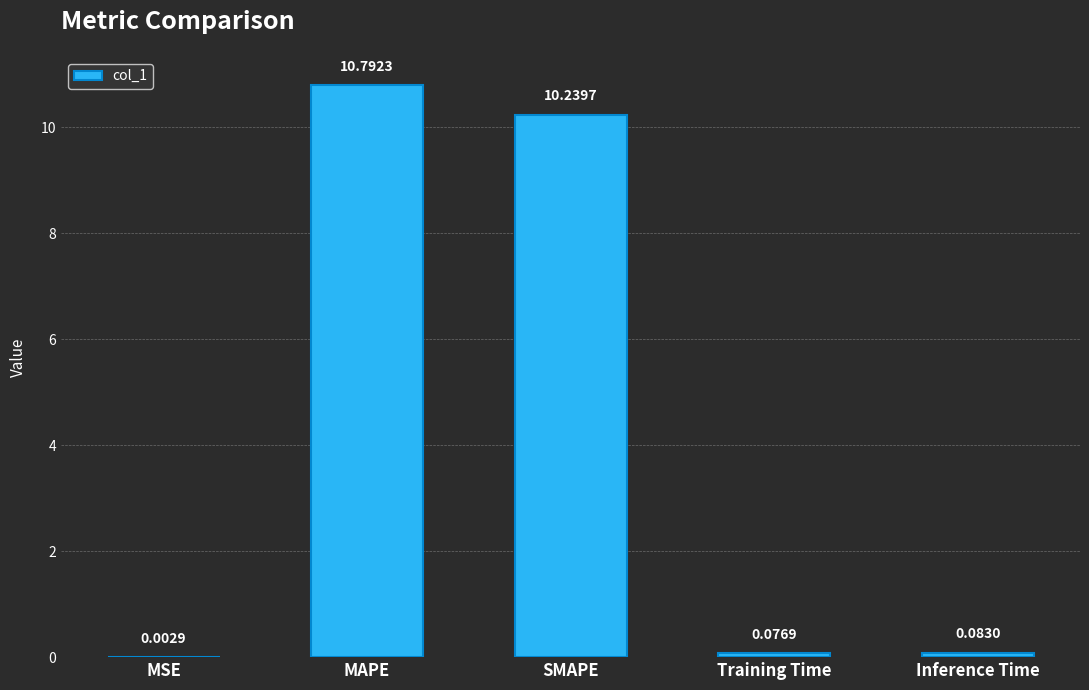

At which category does the chart reach its peak across all series?

MAPE